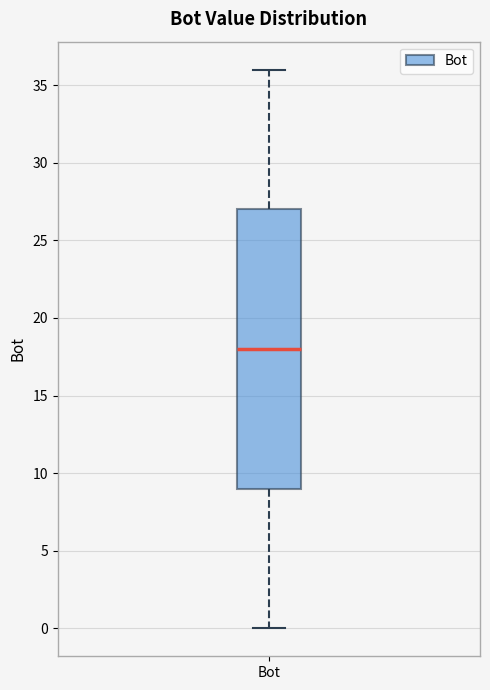

Where does the lower whisker of the box for Bot end on the y-axis? The values are not printed on the chart, so give them approximately, as read against the axis.

0